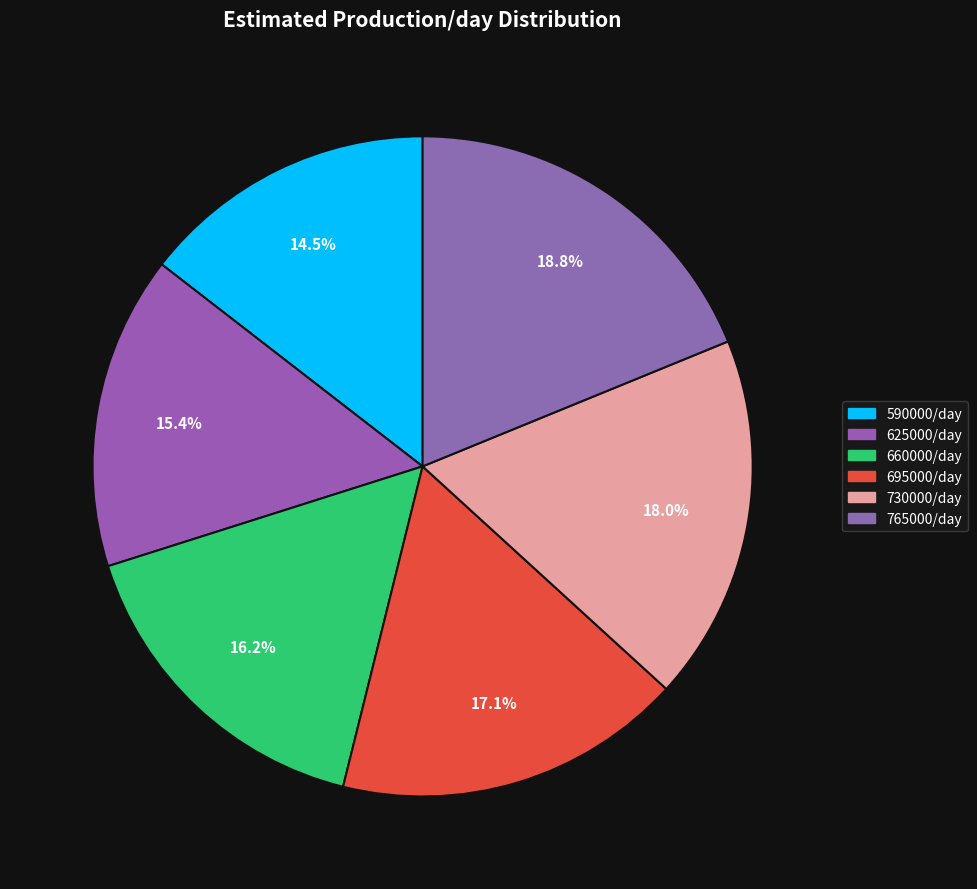

Is there any slice that represents more than half of the pie?

No